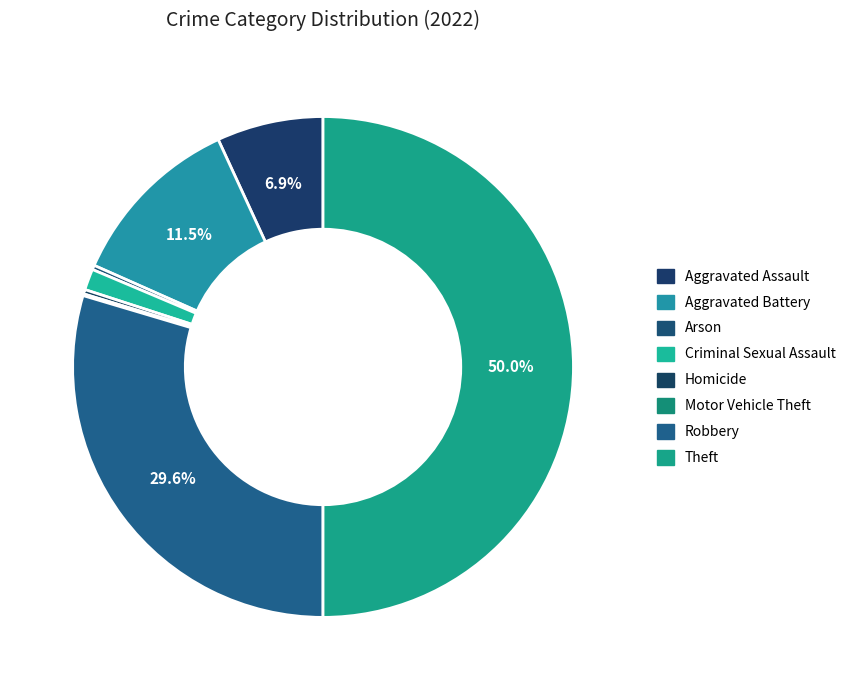

To the nearest percent, what is the combined percentage of Robbery and Motor Vehicle Theft?

30%